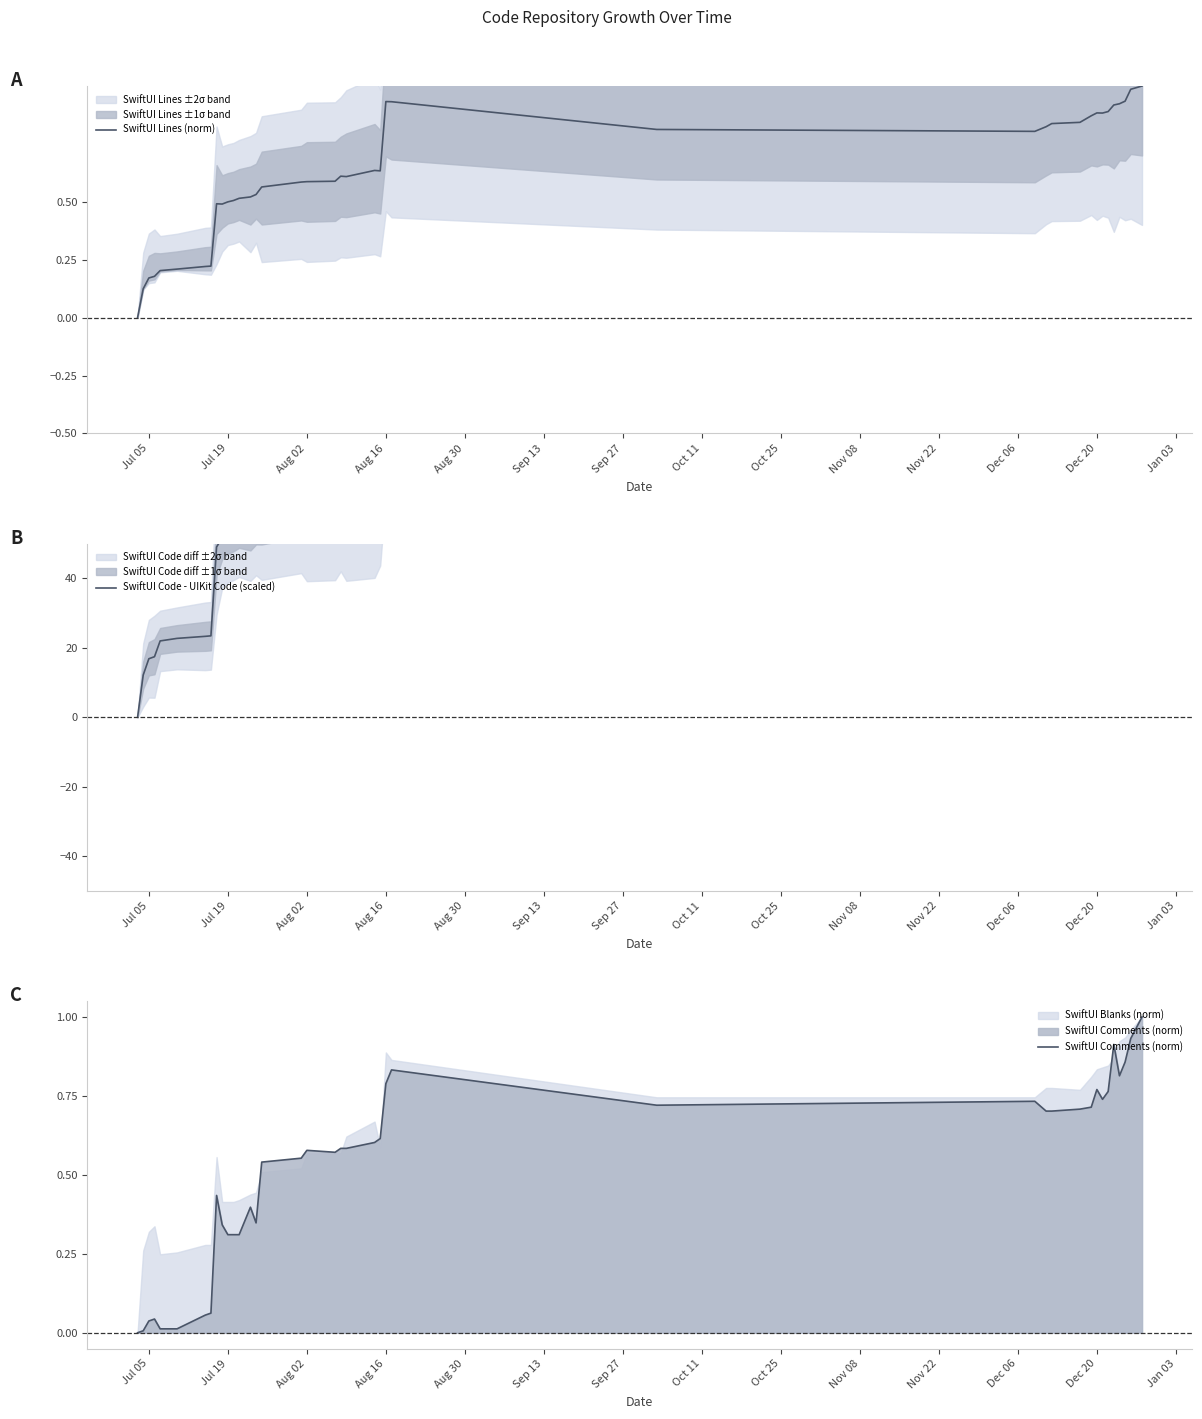

The SwiftUI Comments (norm) series shows 1.1 at Dec 20. True or false?

False